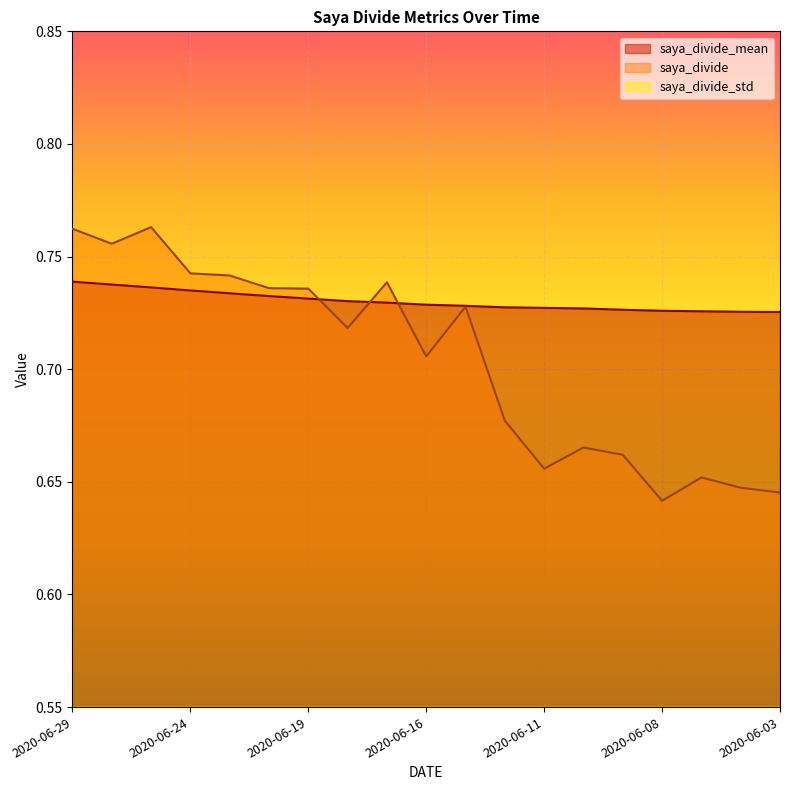

True or false: saya_divide_std has more than 0 interior local peaks.

False